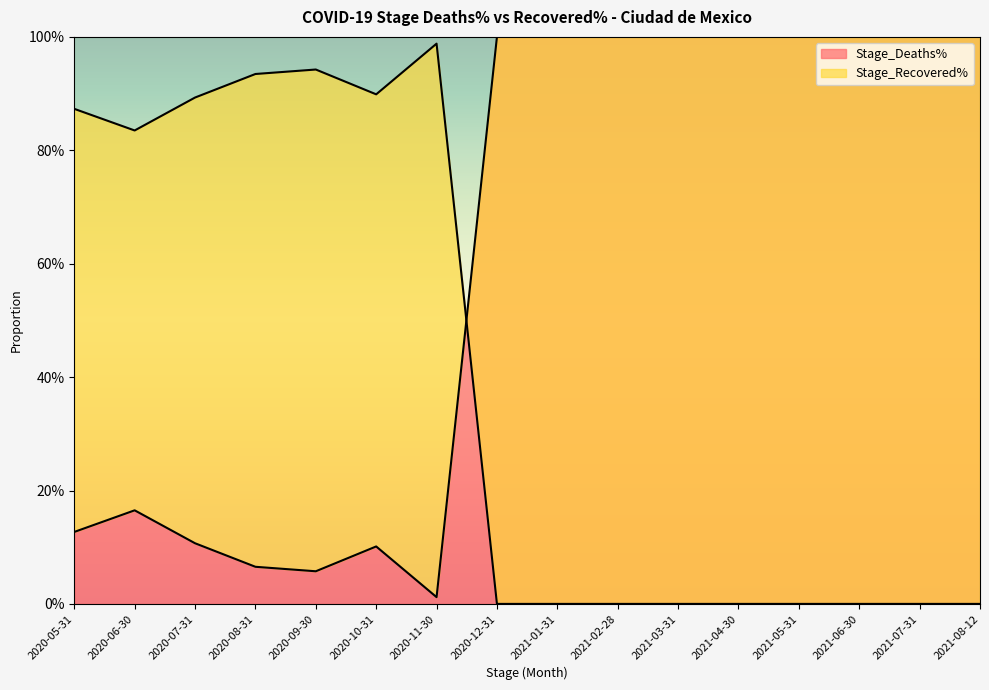

How many times do Stage_Deaths% and Stage_Recovered% cross each other?

1